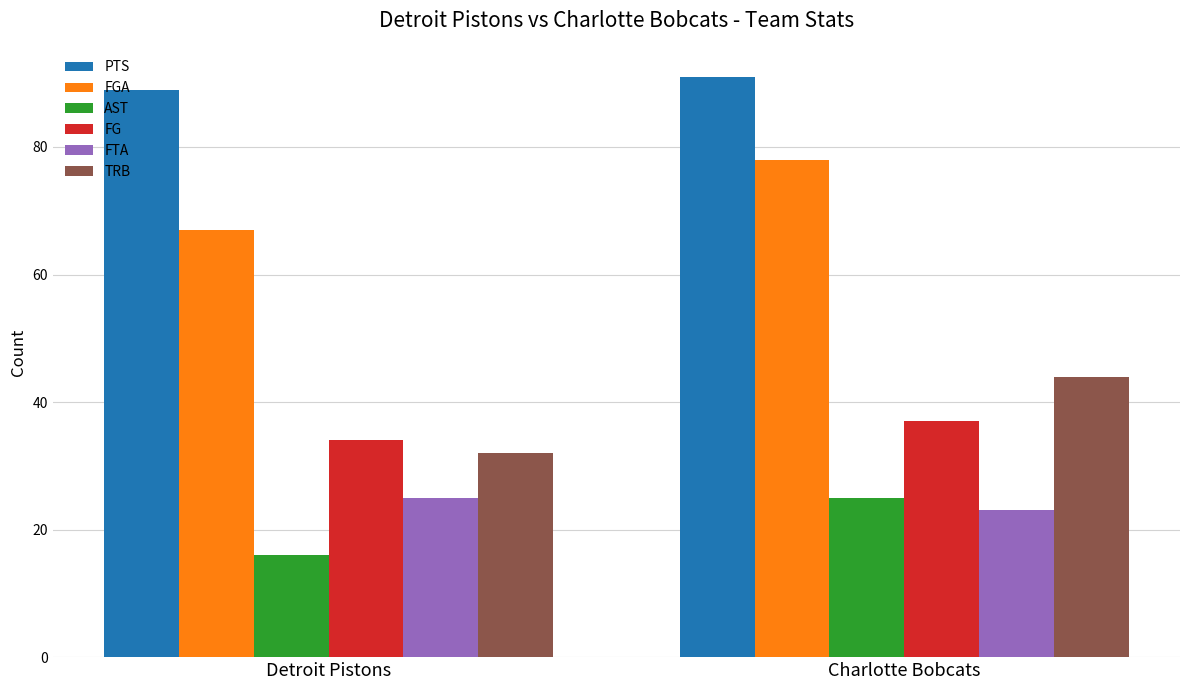

Between Detroit Pistons and Charlotte Bobcats, which series saw the biggest shift?

TRB